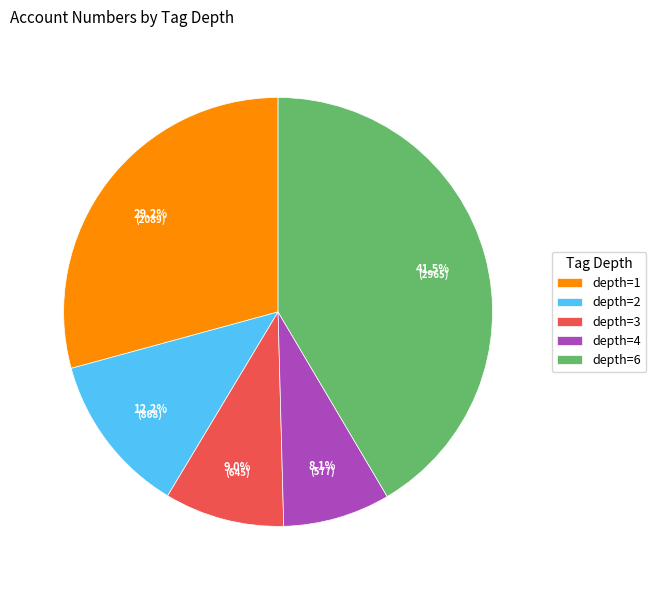

Is depth=2 the majority of the pie?

No